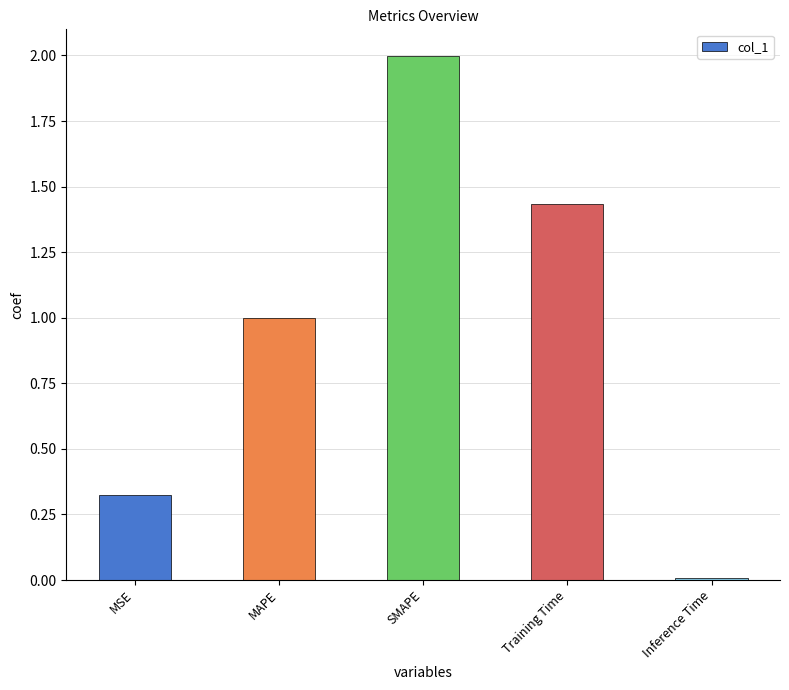

What is the difference between the maximum and second lowest values?

1.7